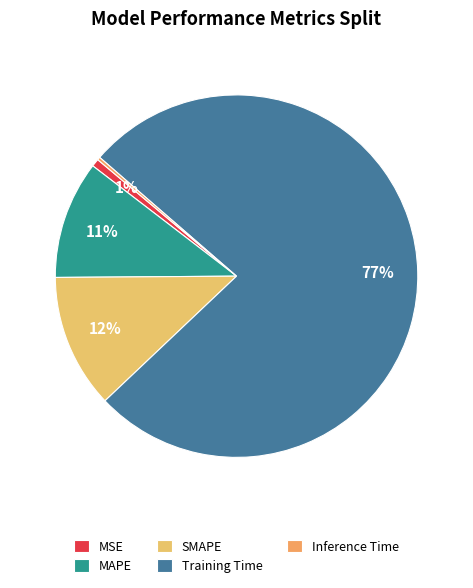

Rank the categories by value from lowest to highest.

Inference Time, MSE, MAPE, SMAPE, Training Time